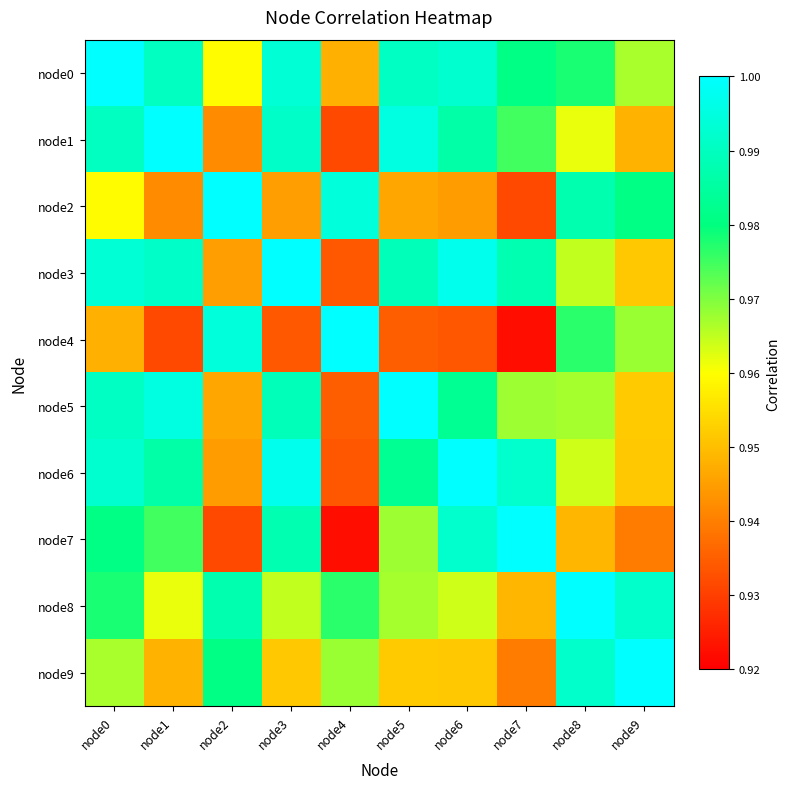

At how many categories does at least one series exceed 0?

10